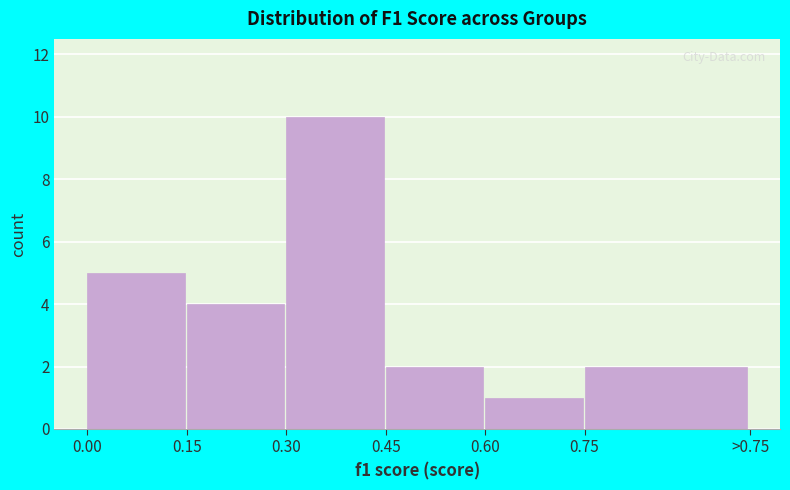

Reading right to left, what are all the values shown in this chart?

2	1	2	10	4	5